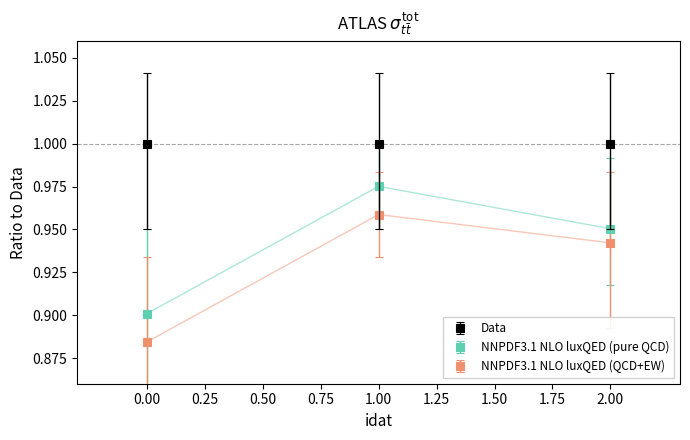

What position from the left is 2.00?

3